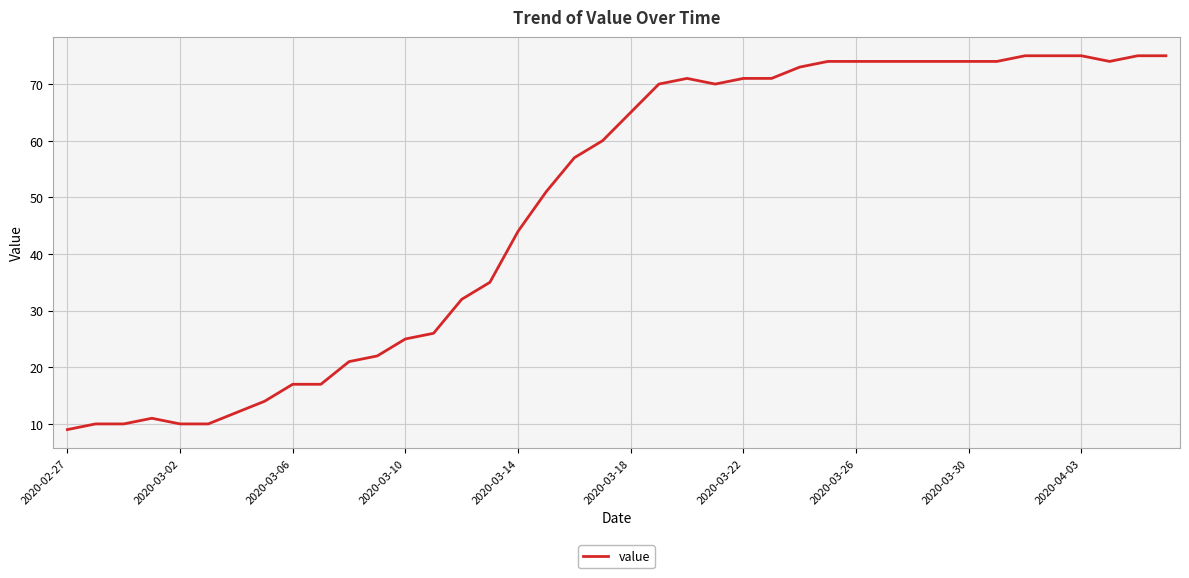

What is the greatest value displayed?

75